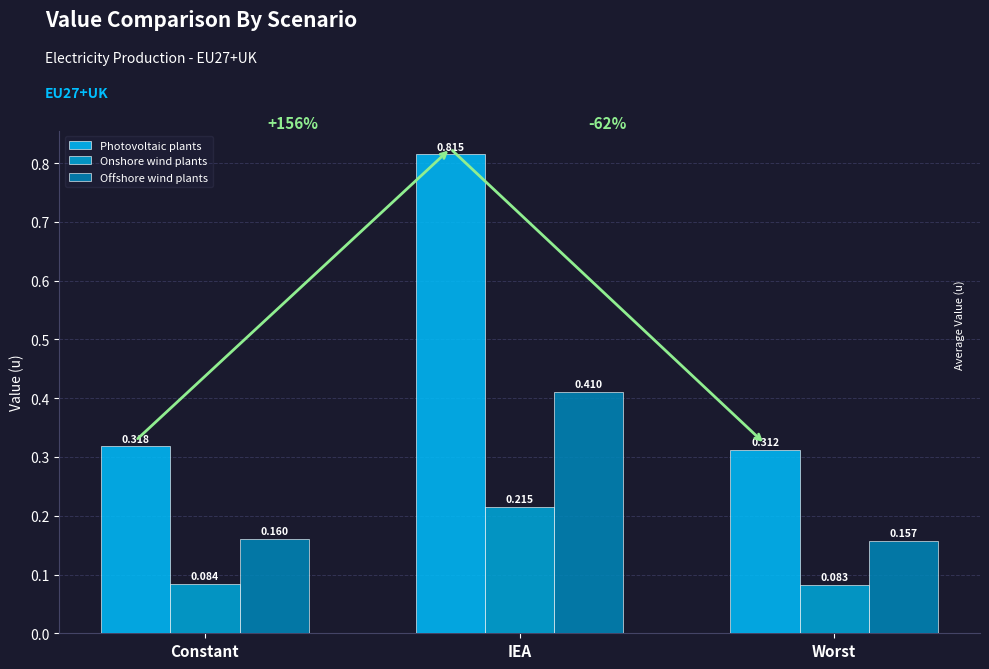

List the labels in order of Offshore wind plants value, smallest first.

Worst, Constant, IEA